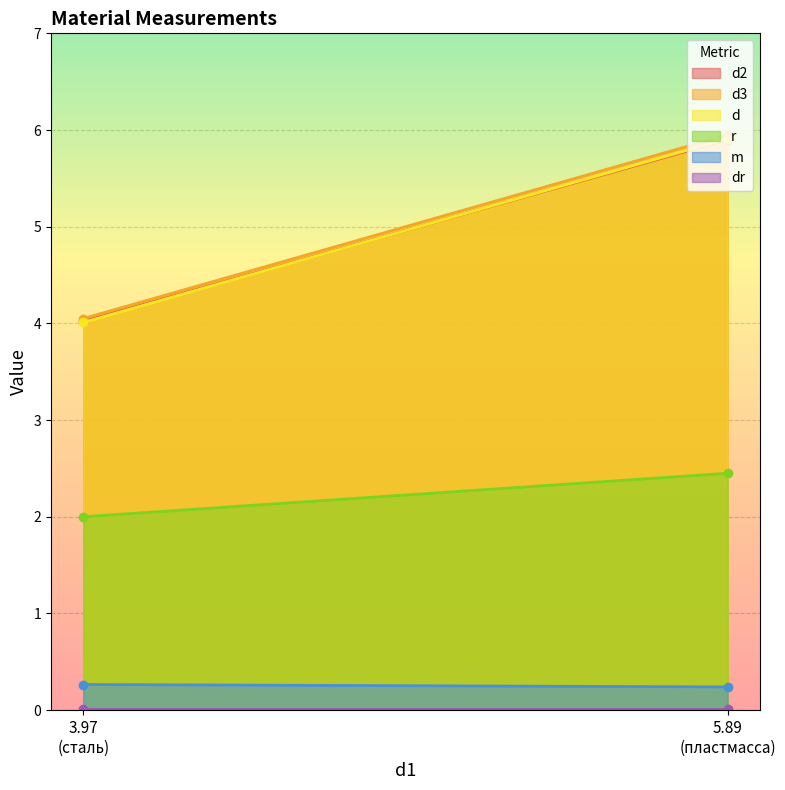

What is the highest value of the m series?

0.3